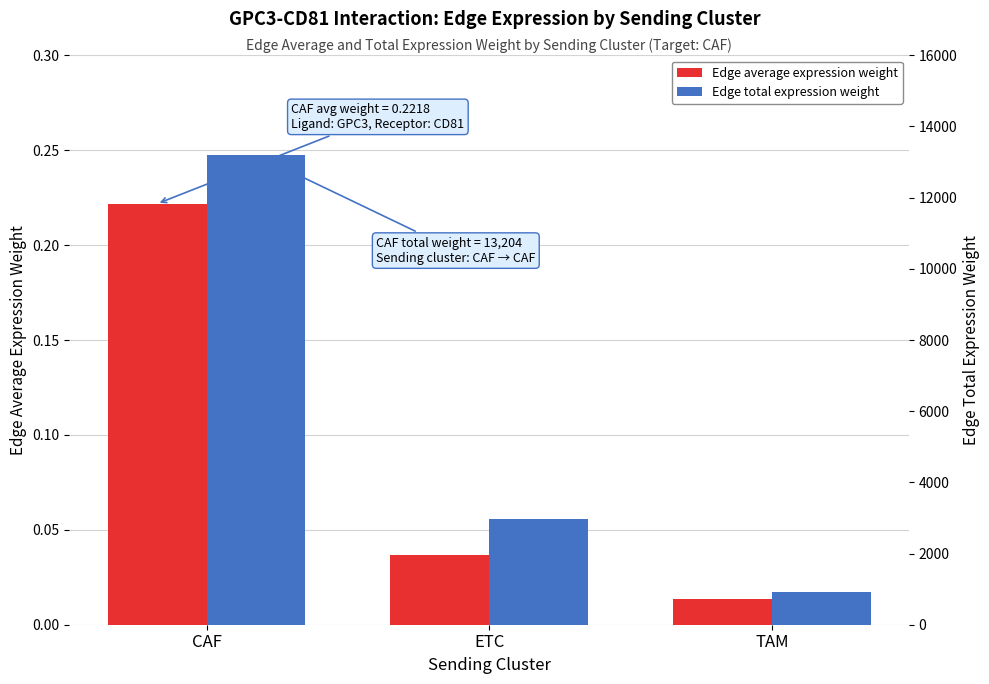

At how many categories does at least one series exceed 4986?

1